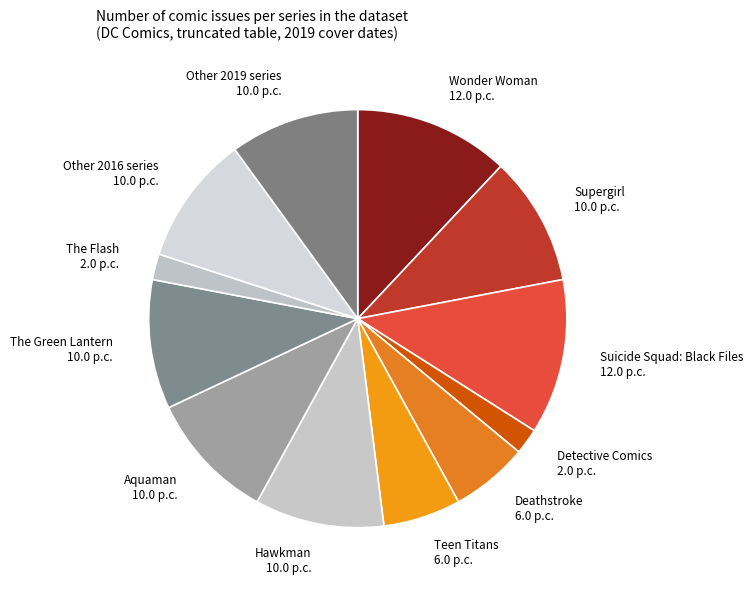

What is the ratio of the value at Deathstroke to the value at Detective Comics?

3.0